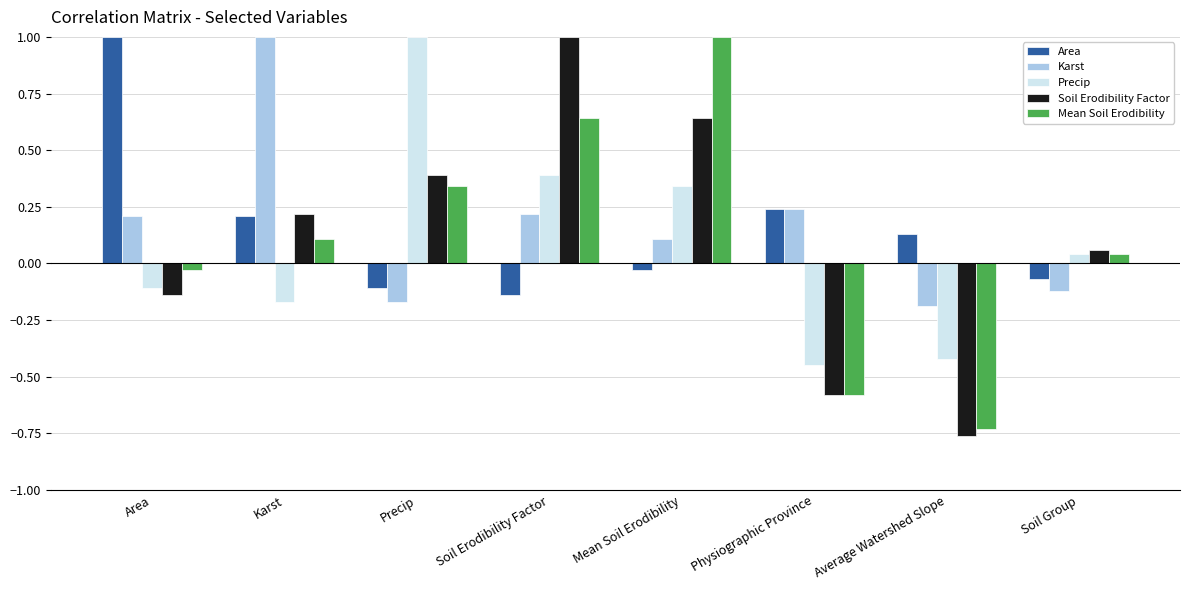

What value does the Area series have at Area?

1.0